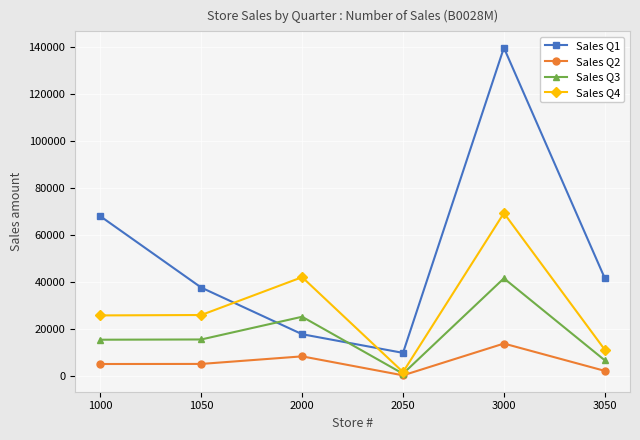

At which category is the sum across all series the highest?

3000